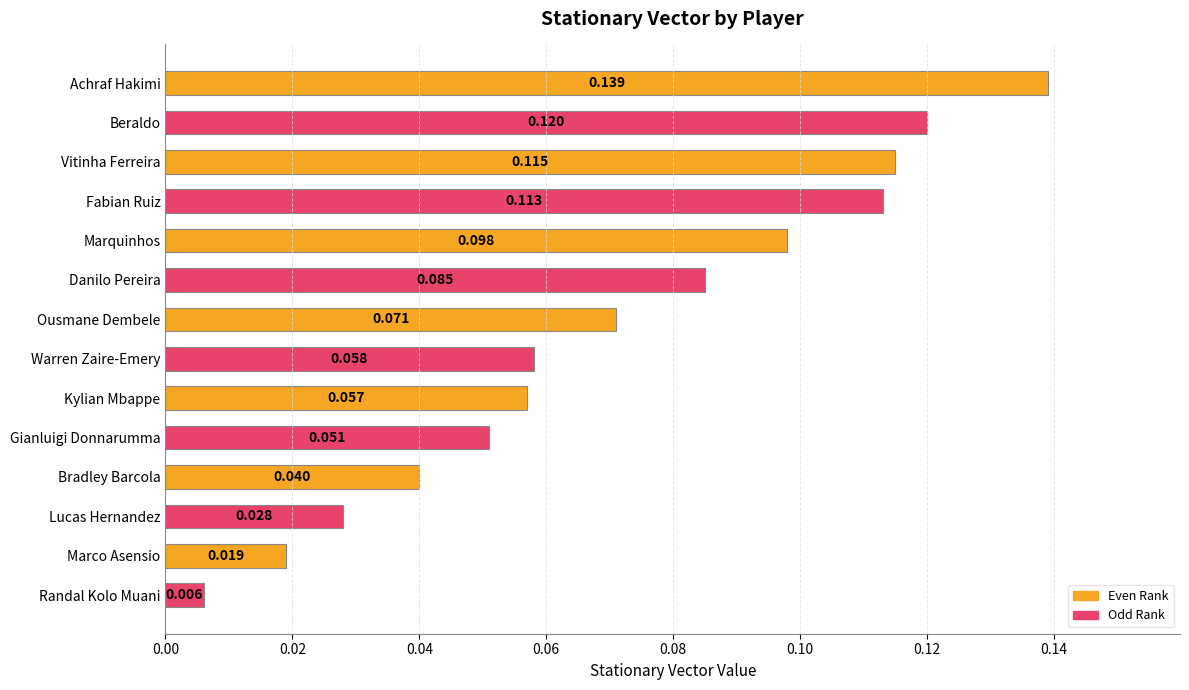

What is the label of the 1st bar from the top?

Achraf Hakimi